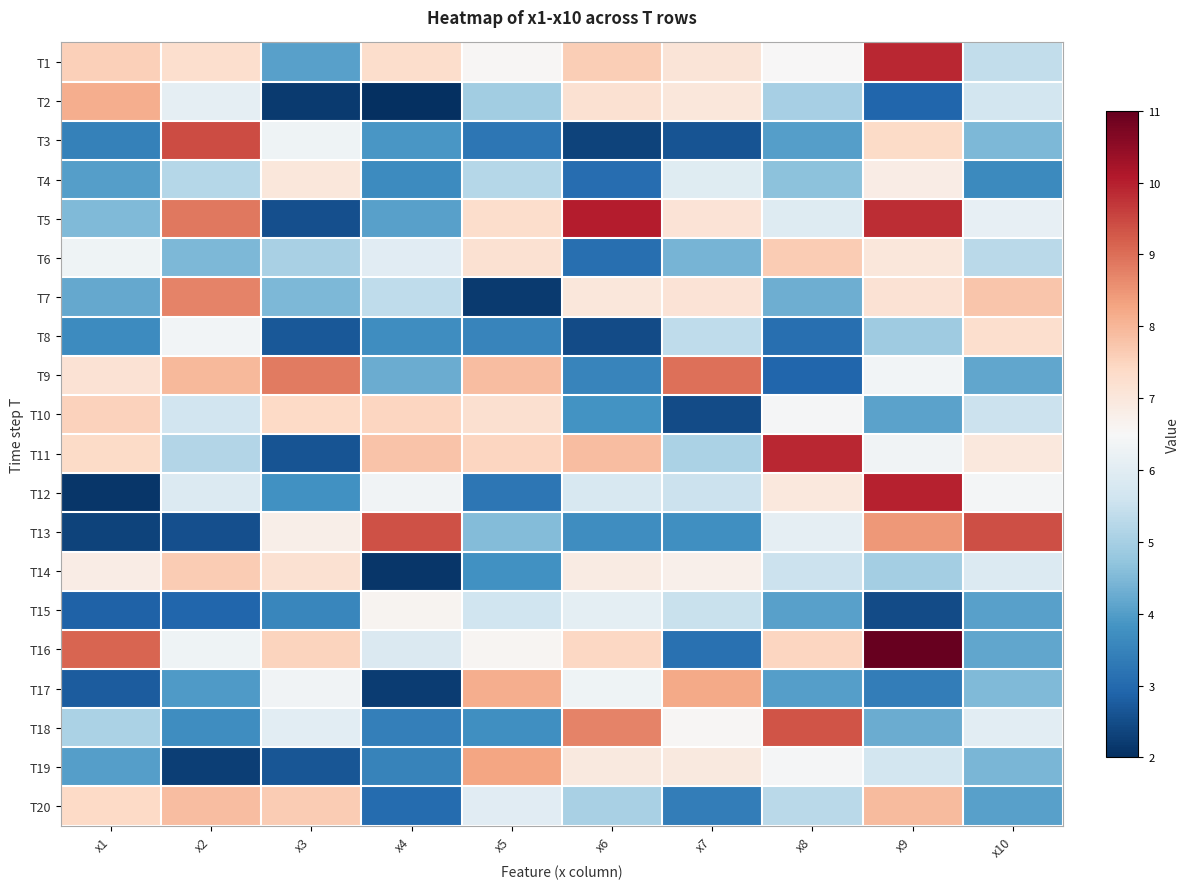

What is the spread (max minus min) of values at x9?

8.7